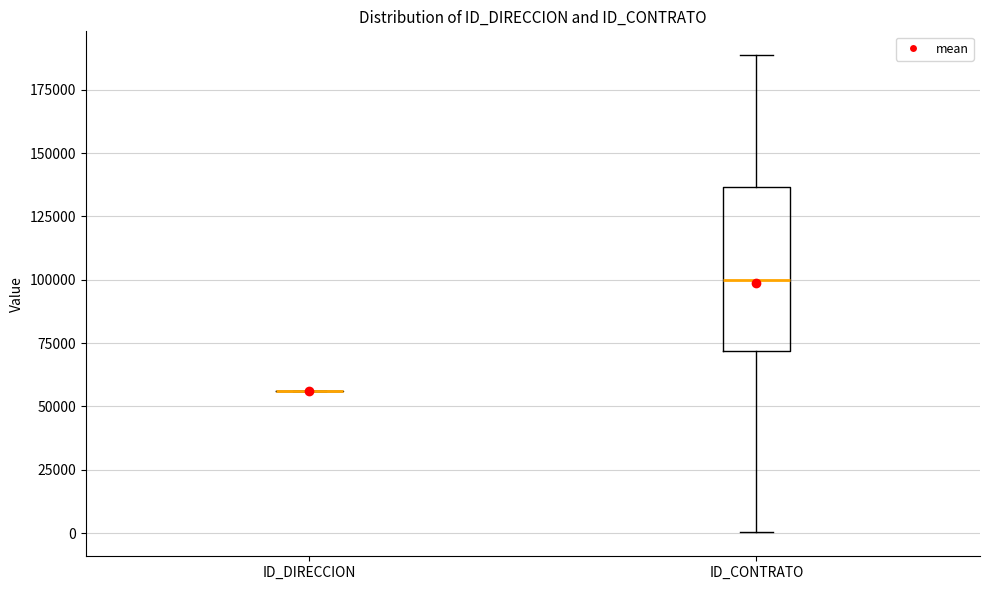

Comparing the boxes themselves (not the whiskers), which one is the tallest?

ID_CONTRATO